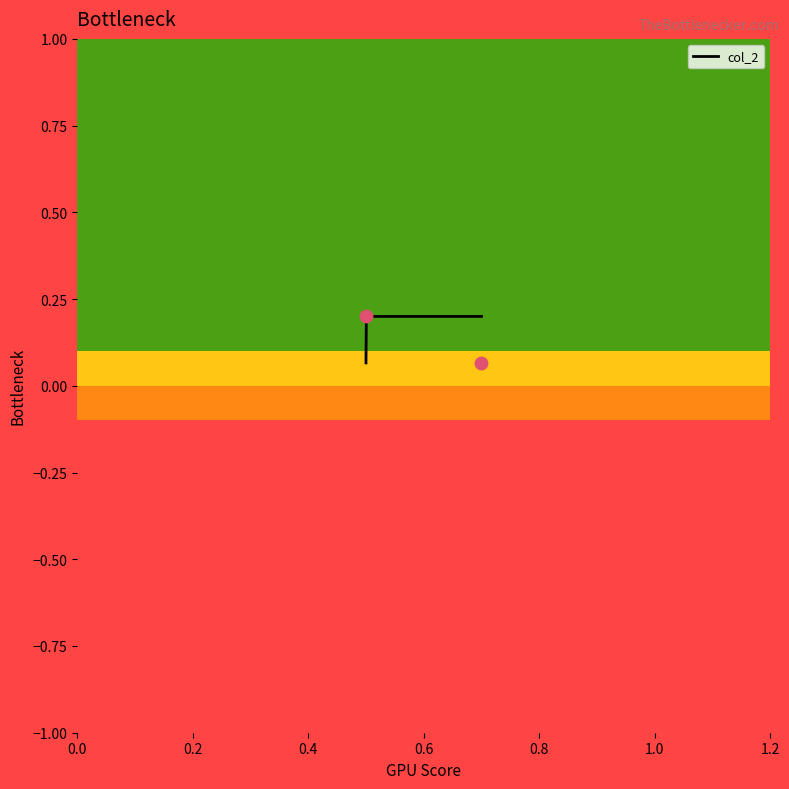

What is the change in value from 0.7 to 0.5?

+0.1